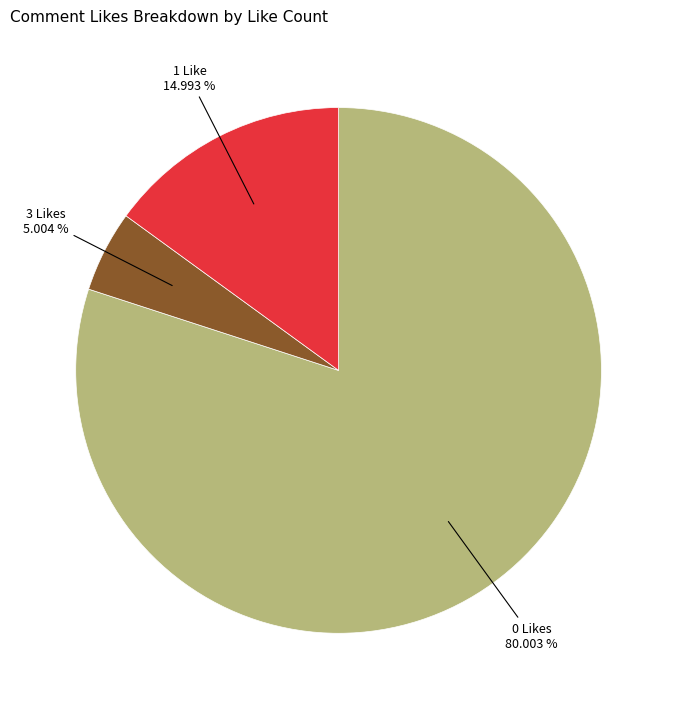

Is there a majority slice in this chart?

Yes